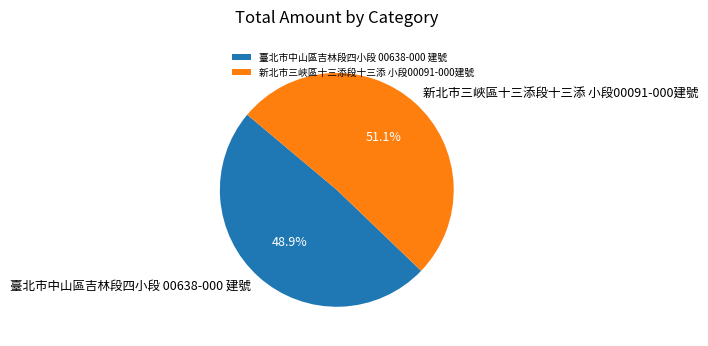

To the nearest percent, what portion does 臺北市中山區吉林段四小段 00638-000 建號 represent?

49%